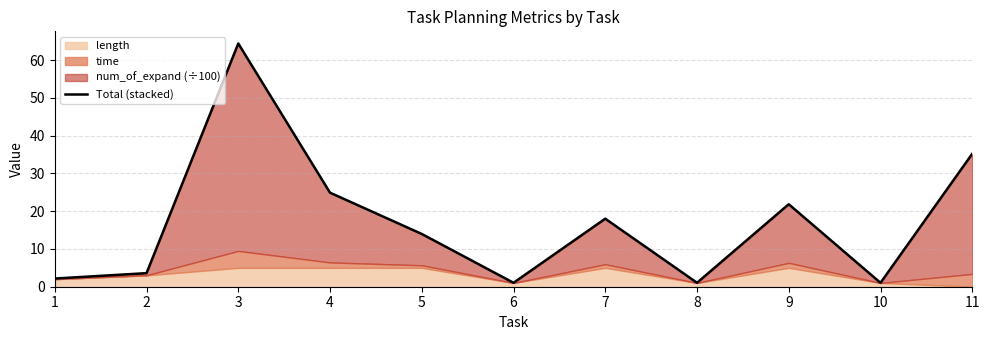

Which category has the highest value across all series?

3